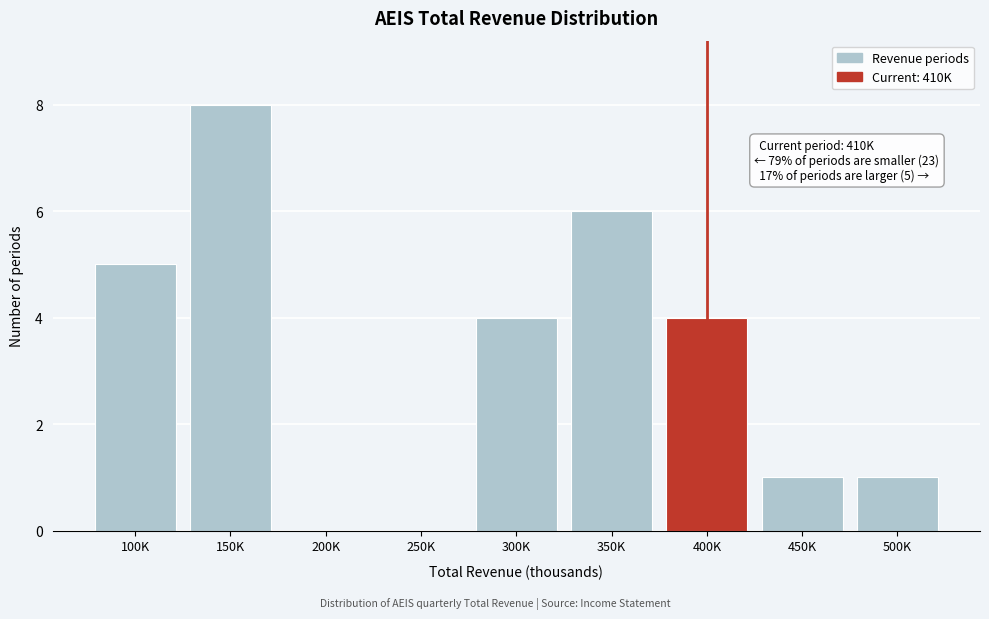

Reading left to right, transcribe all the data shown in this chart.

100K=5	150K=8	200K=0	250K=0	300K=4	350K=6	400K=4	450K=1	500K=1